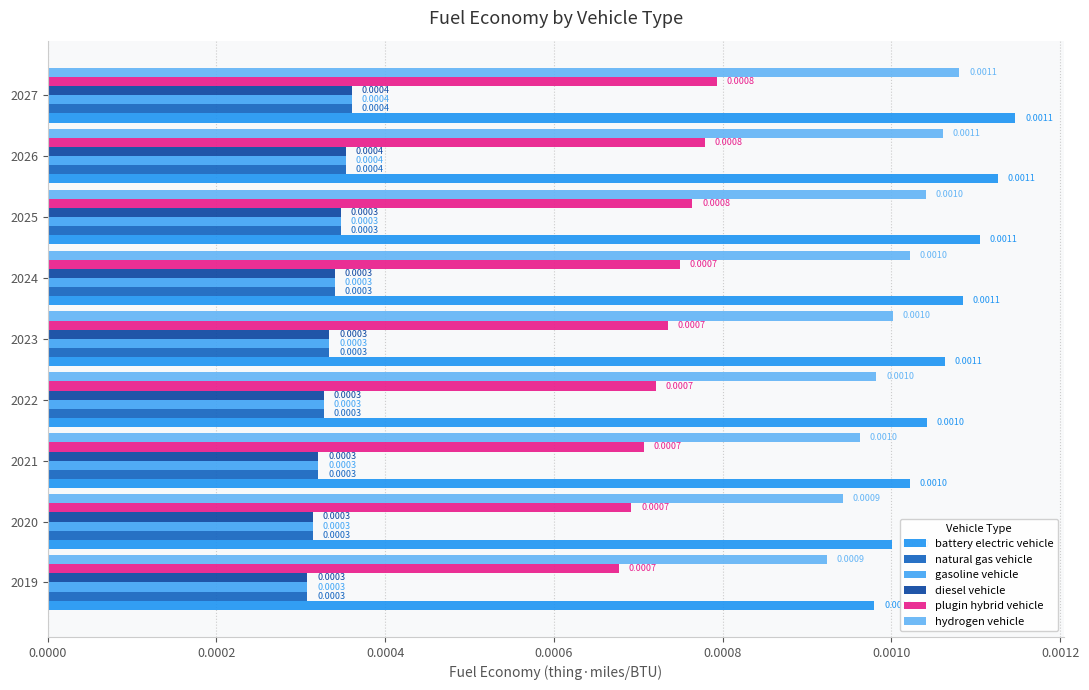

Count the number of data series in this chart.

6